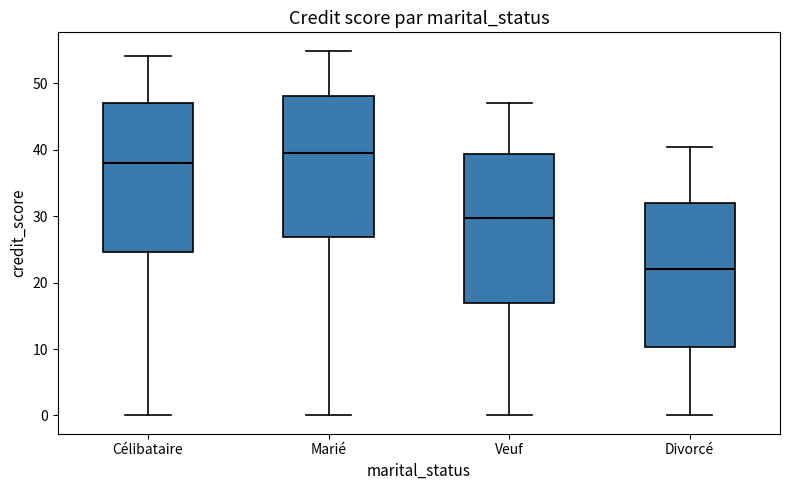

Reading left to right, read every box against the y-axis: the position of its median line, the range the box covers, and the ends of its whiskers. The values are not printed on the chart, so give them approximately, as read against the axis.

Célibataire: median 38, box 25 to 47, whiskers 0 to 54
Marié: median 39, box 27 to 48, whiskers 0 to 55
Veuf: median 30, box 17 to 39, whiskers 0 to 47
Divorcé: median 22, box 10 to 32, whiskers 0 to 40